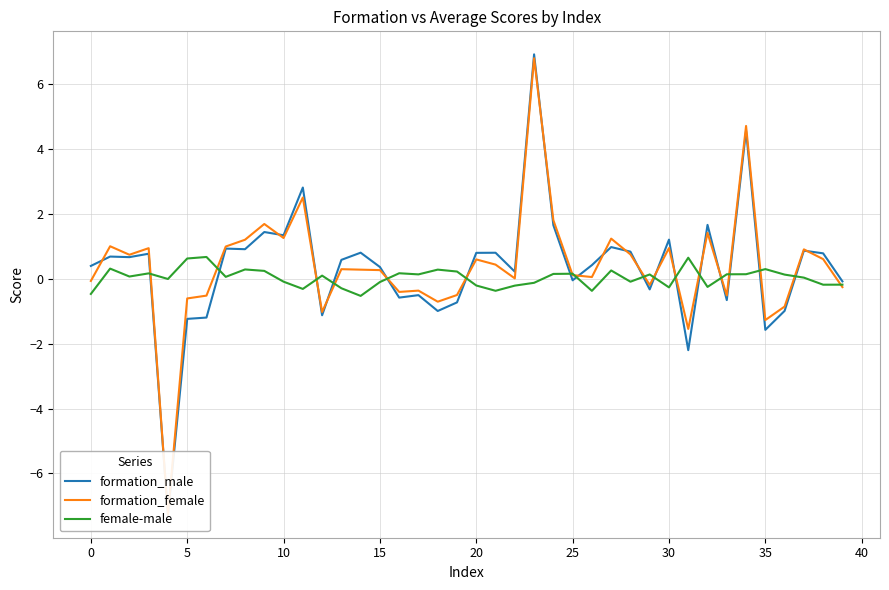

True or false: formation_male and female-male intersect in this chart.

True